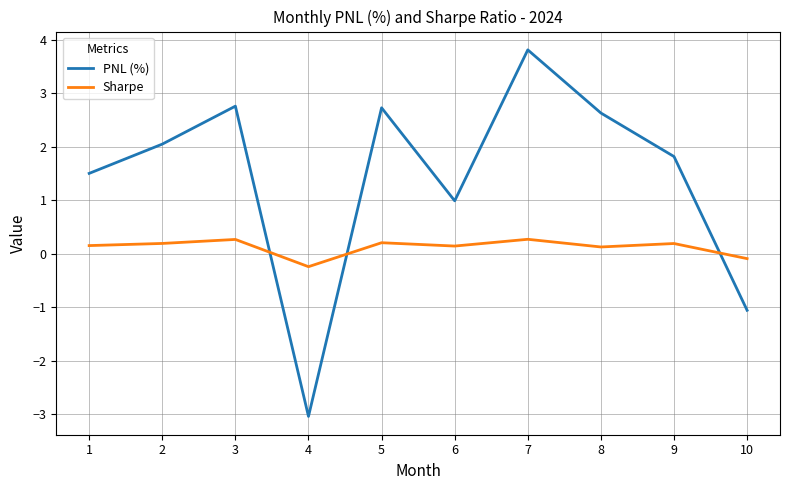

Rank the series by their maximum value, from highest to lowest.

PNL (%), Sharpe